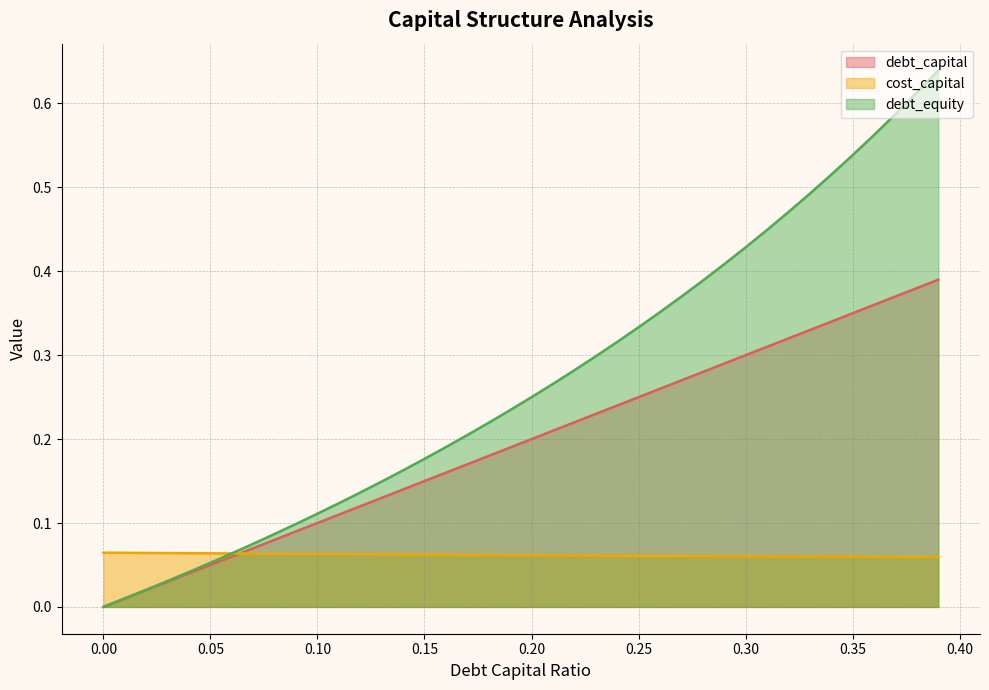

Reading left to right, what are all the values shown in this chart?

debt_capital: 0.0	0.0	0.0	0.0	0.0	0.1	0.1	0.1	0.1	0.1	0.1	0.1	0.1	0.1	0.1	0.1	0.2	0.2	0.2	0.2	0.2	0.2	0.2	0.2	0.2	0.2	0.3	0.3	0.3	0.3	0.3	0.3	0.3	0.3	0.3	0.3	0.4	0.4	0.4	0.4
cost_capital: 0.1	0.1	0.1	0.1	0.1	0.1	0.1	0.1	0.1	0.1	0.1	0.1	0.1	0.1	0.1	0.1	0.1	0.1	0.1	0.1	0.1	0.1	0.1	0.1	0.1	0.1	0.1	0.1	0.1	0.1	0.1	0.1	0.1	0.1	0.1	0.1	0.1	0.1	0.1	0.1
debt_equity: 0.0	0.0	0.0	0.0	0.0	0.1	0.1	0.1	0.1	0.1	0.1	0.1	0.1	0.1	0.2	0.2	0.2	0.2	0.2	0.2	0.2	0.3	0.3	0.3	0.3	0.3	0.4	0.4	0.4	0.4	0.4	0.4	0.5	0.5	0.5	0.5	0.6	0.6	0.6	0.6